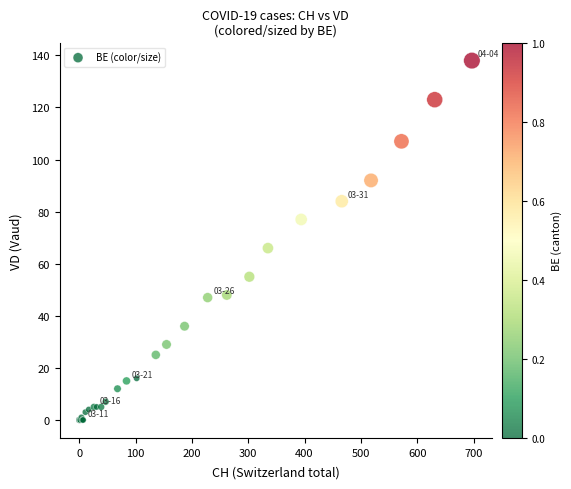

What Y value in the scatter plot is closest to 69?

66